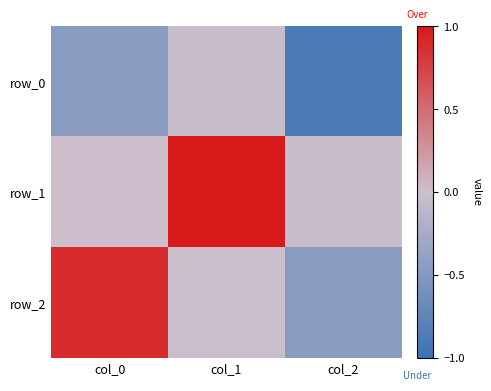

Count the number of categories in the chart.

3